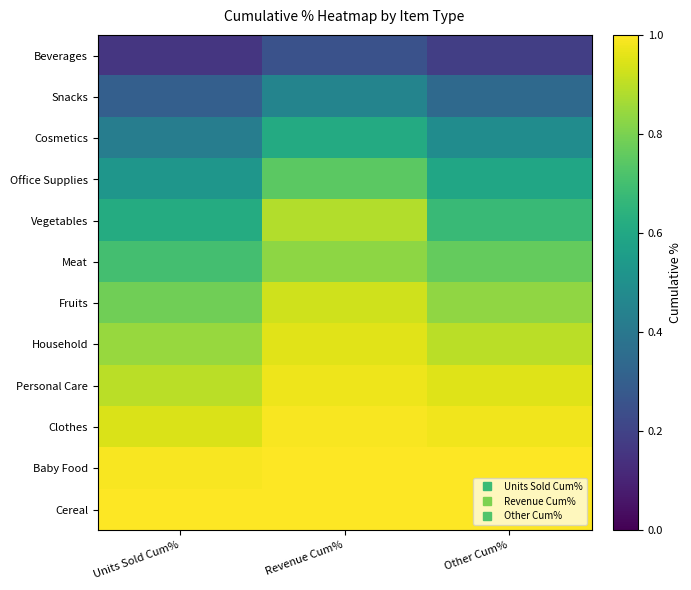

At which category is the sum across all series the highest?

Revenue Cum%